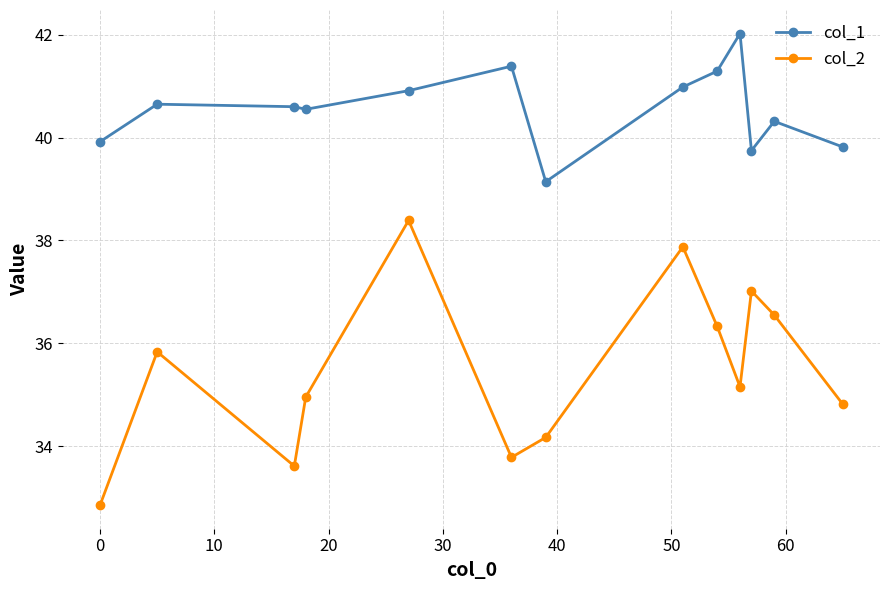

What is the difference between the maximum and minimum values in the col_2 series?

5.5